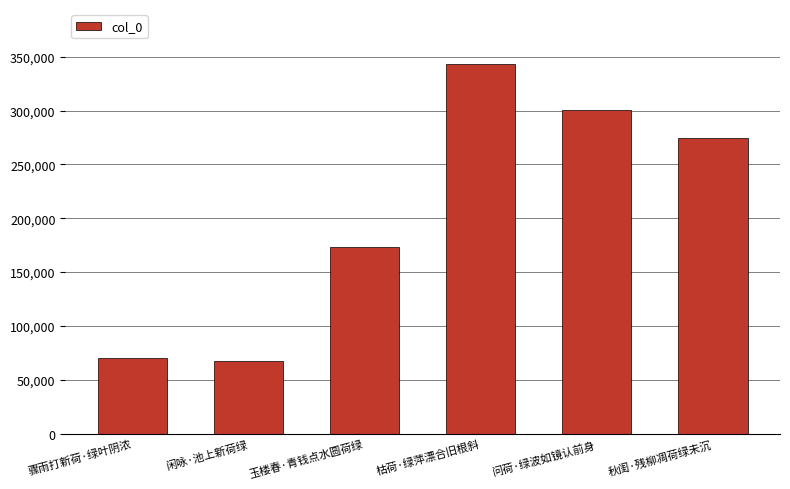

What is the greatest value displayed?

342859